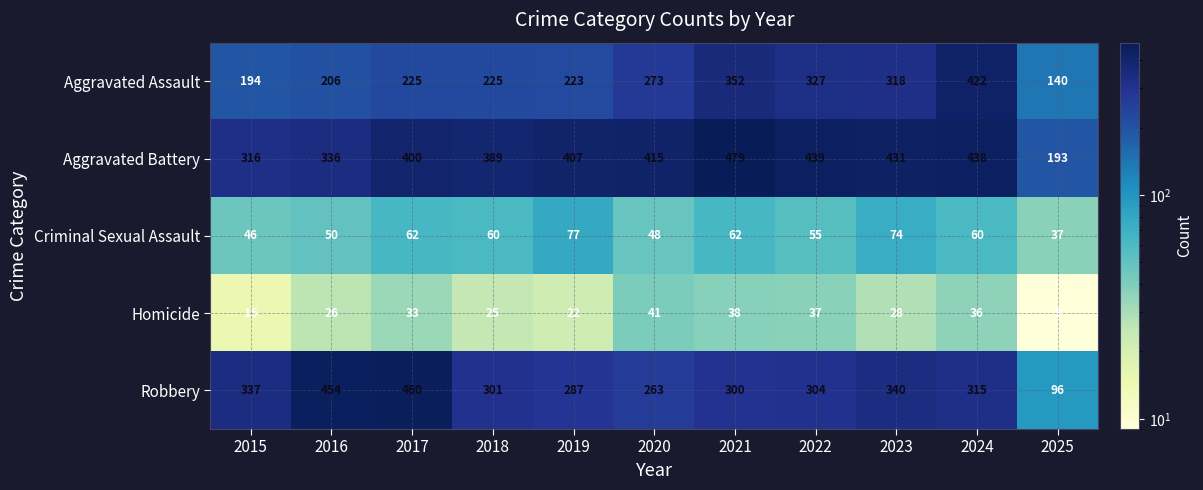

Is it true that Aggravated Battery equals 326 at 2025?

False